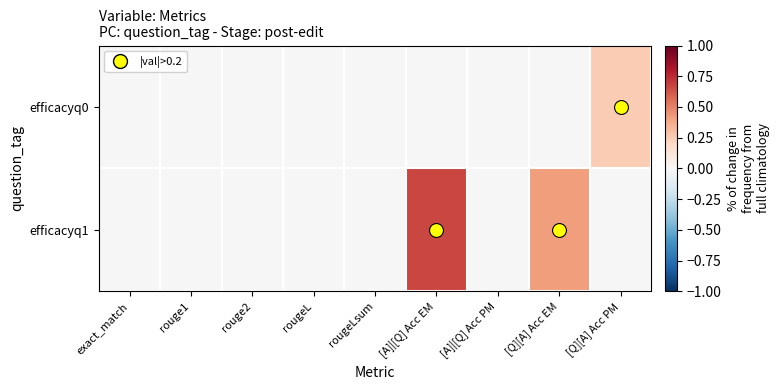

Between rouge2 and [A]|[Q] Acc PM, which series saw the biggest shift?

efficacyq0